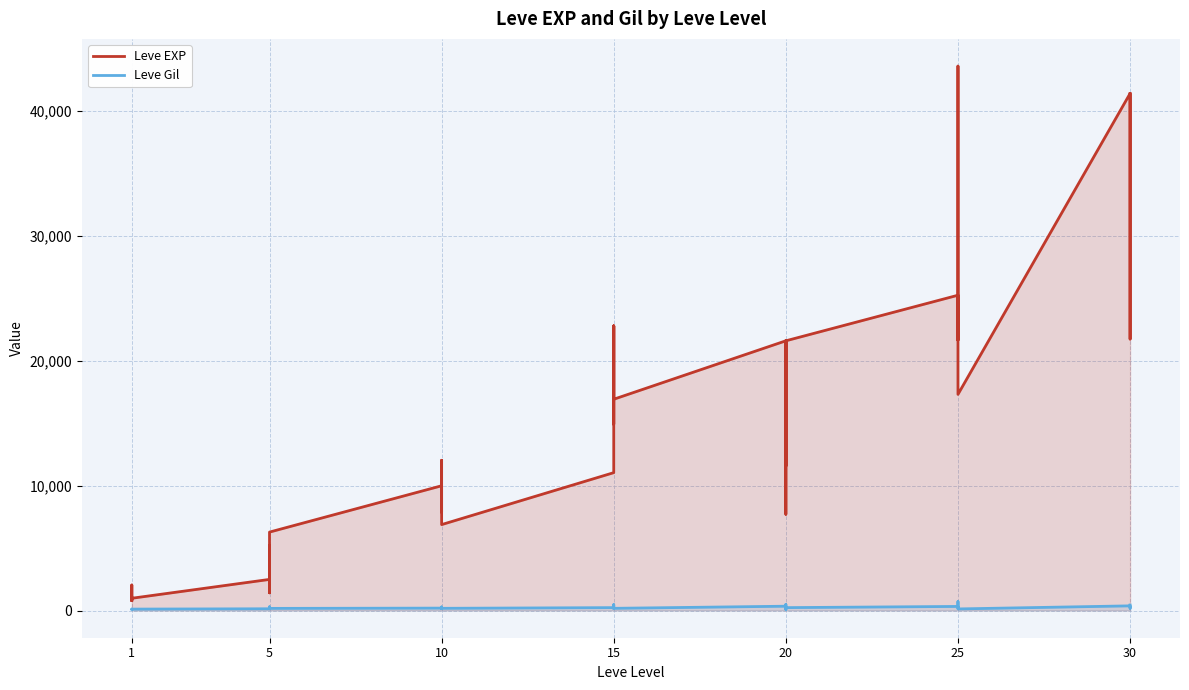

Is the value of Leve Gil at 15 greater than the value of Leve EXP at 10?

No